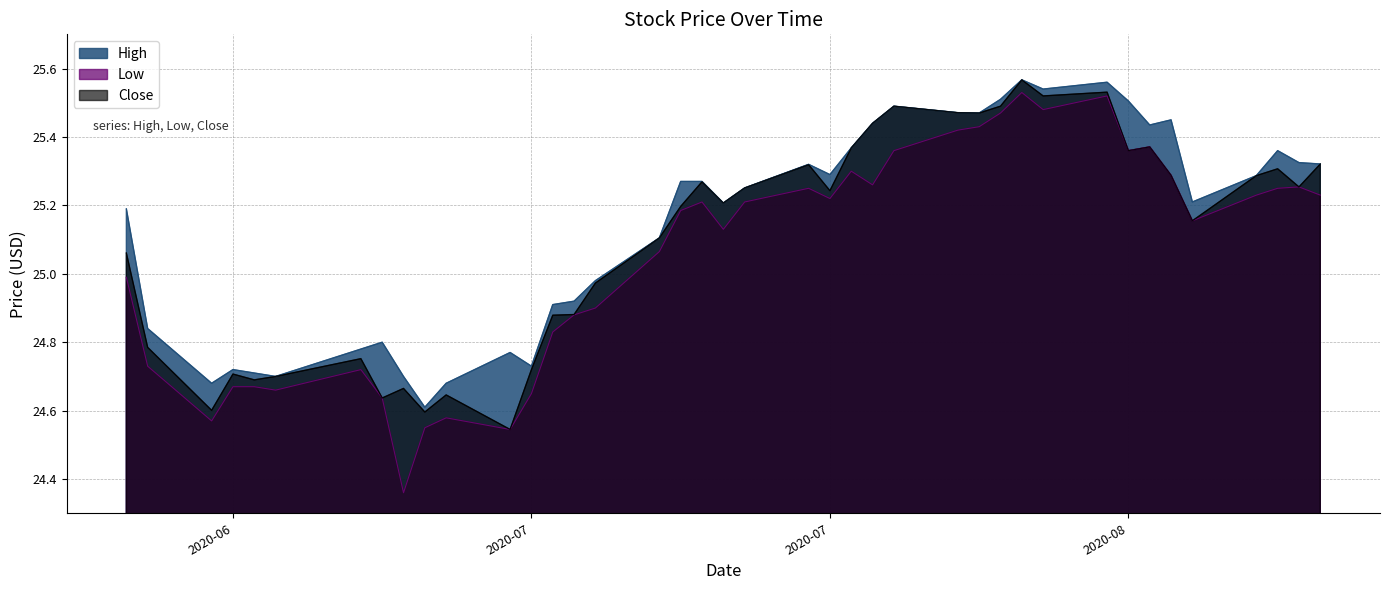

What is the difference between the second highest and second lowest values in the Close series?

0.9